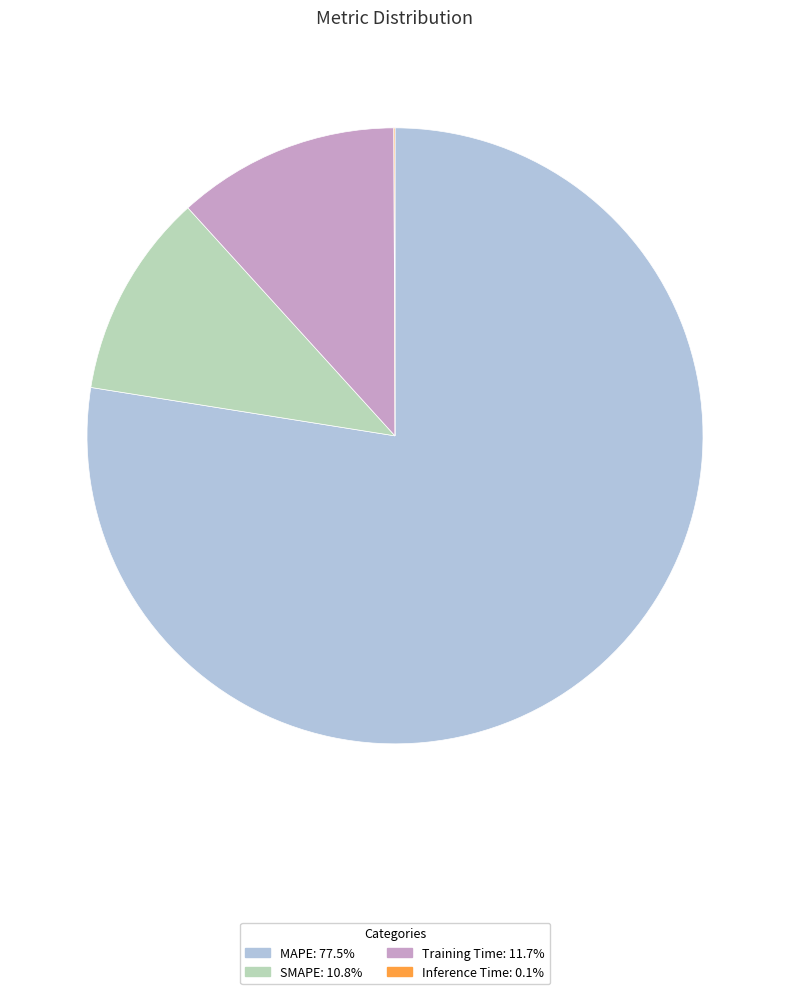

Which slice is the largest?

MAPE